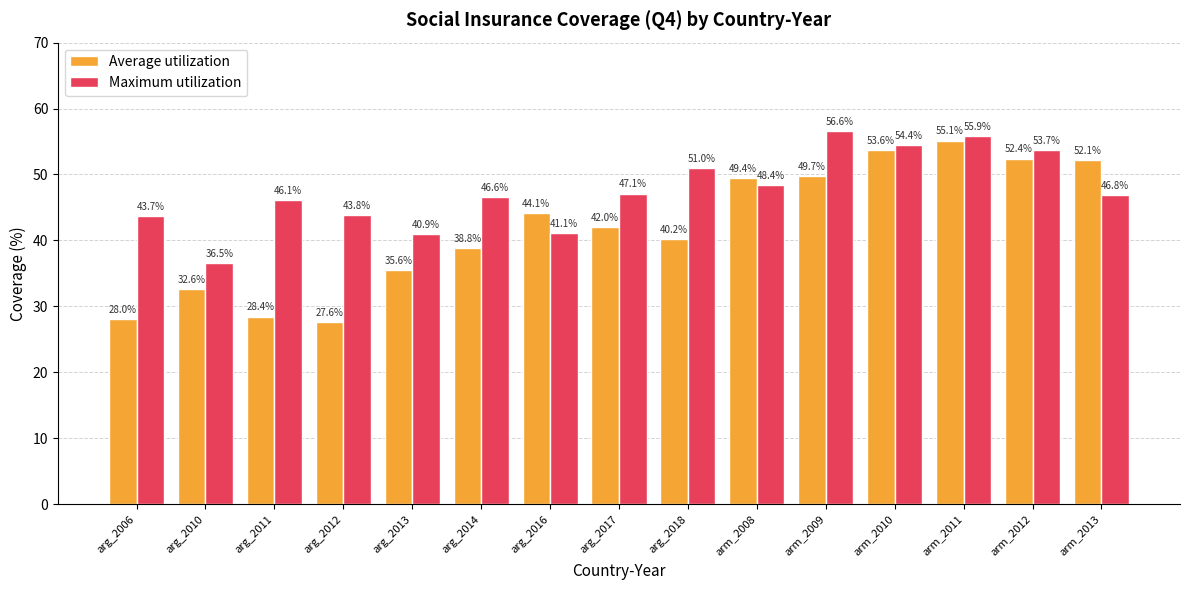

What is the label of the 9th bar from the left?

arg_2018